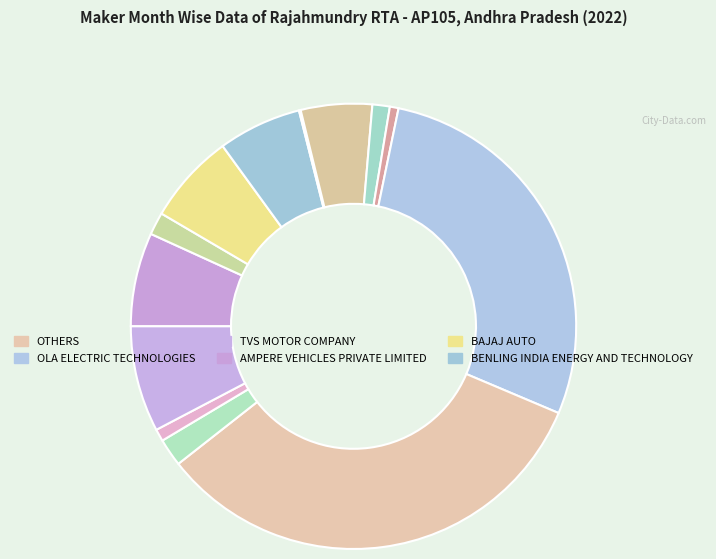

Does any single category account for the majority?

No